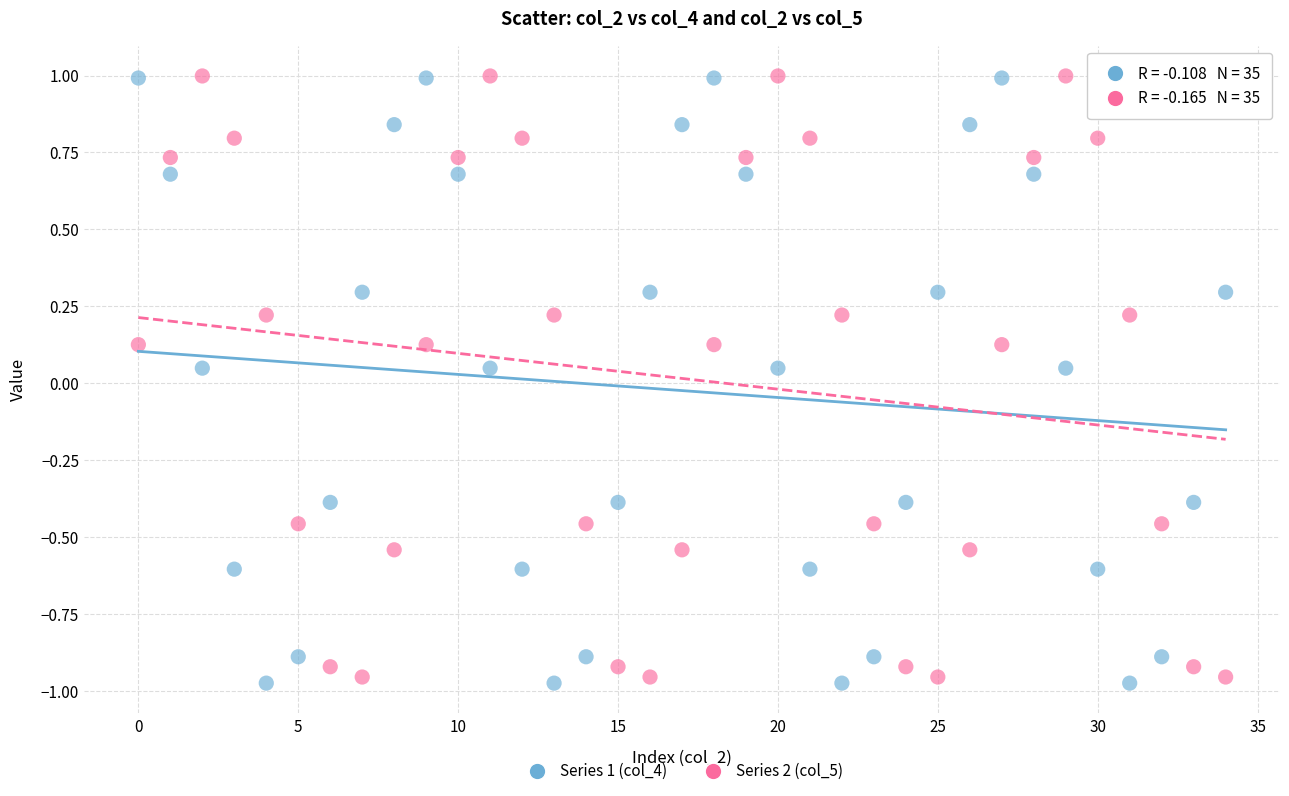

Across all data points, what is the range of Y values (max minus min)?

2.0